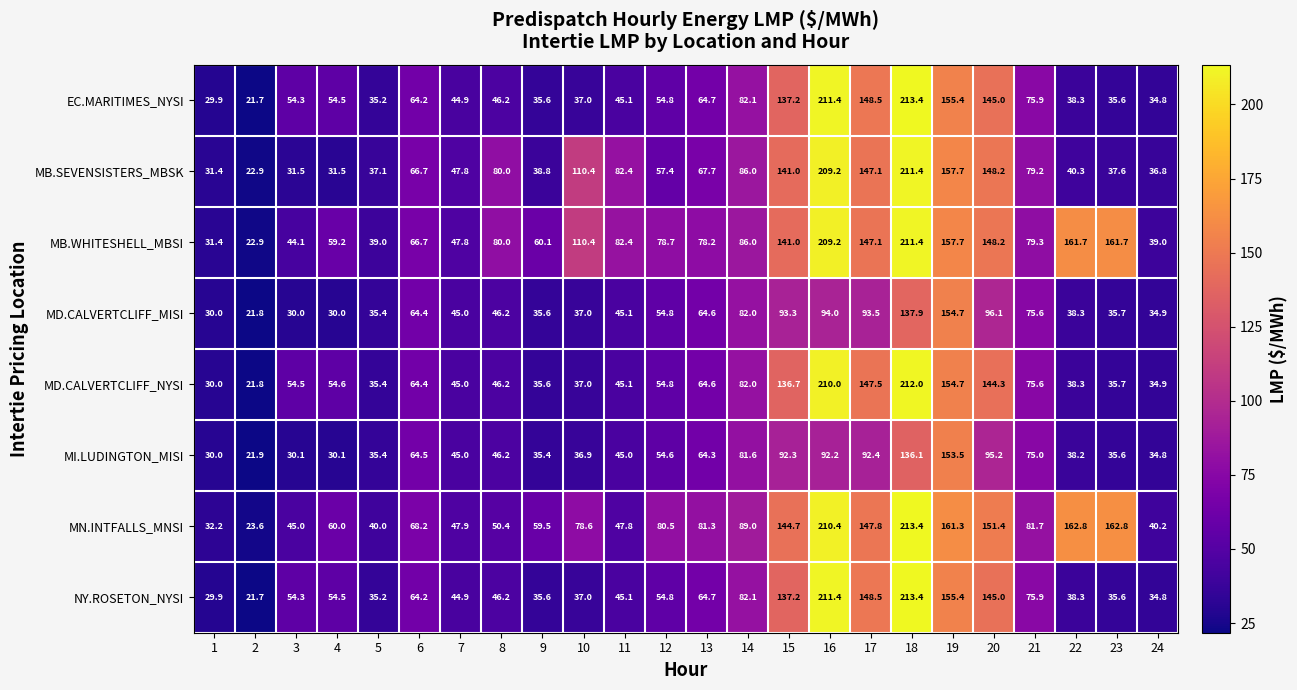

What is the average value of the MN.INTFALLS_MNSI series?

95.0